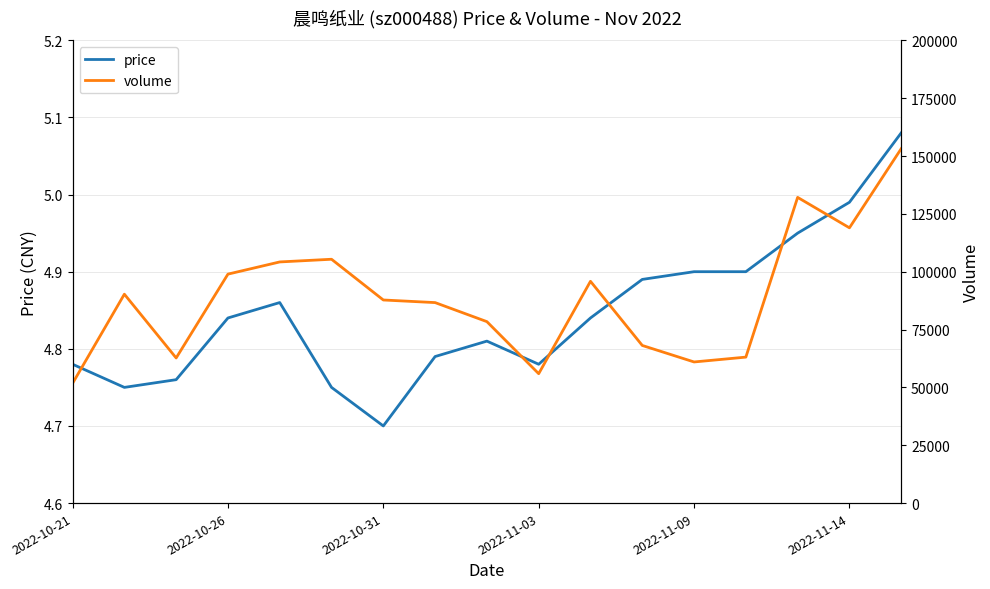

True or false: price has a value of 4.7 at 2022-10-31.

True